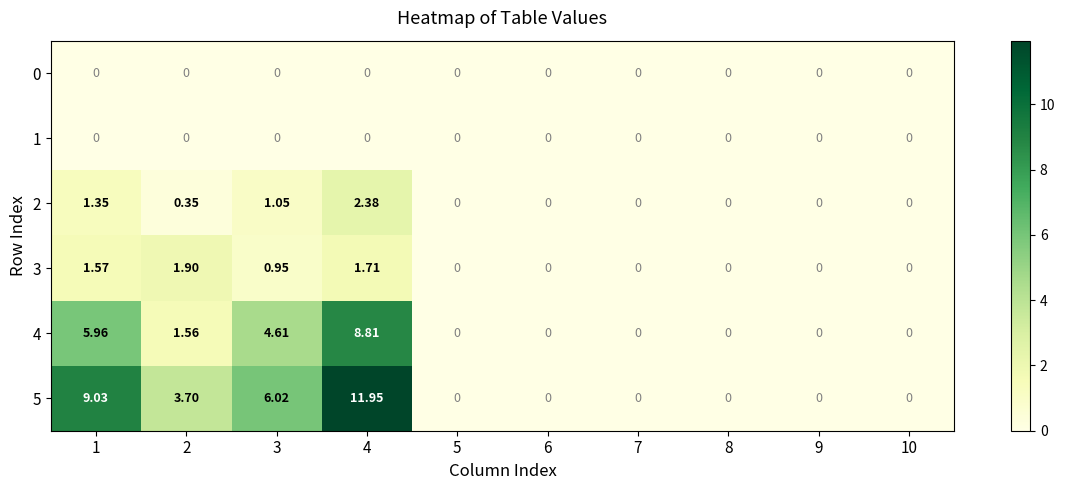

Is the value of 2 at 4 greater than the value of 4 at 9?

Yes